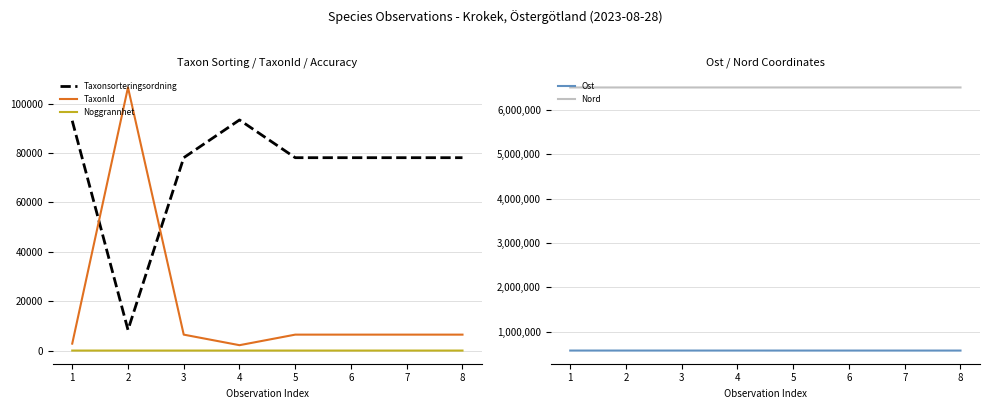

What is the value of the Noggrannhet point at the 5th from the left?

1